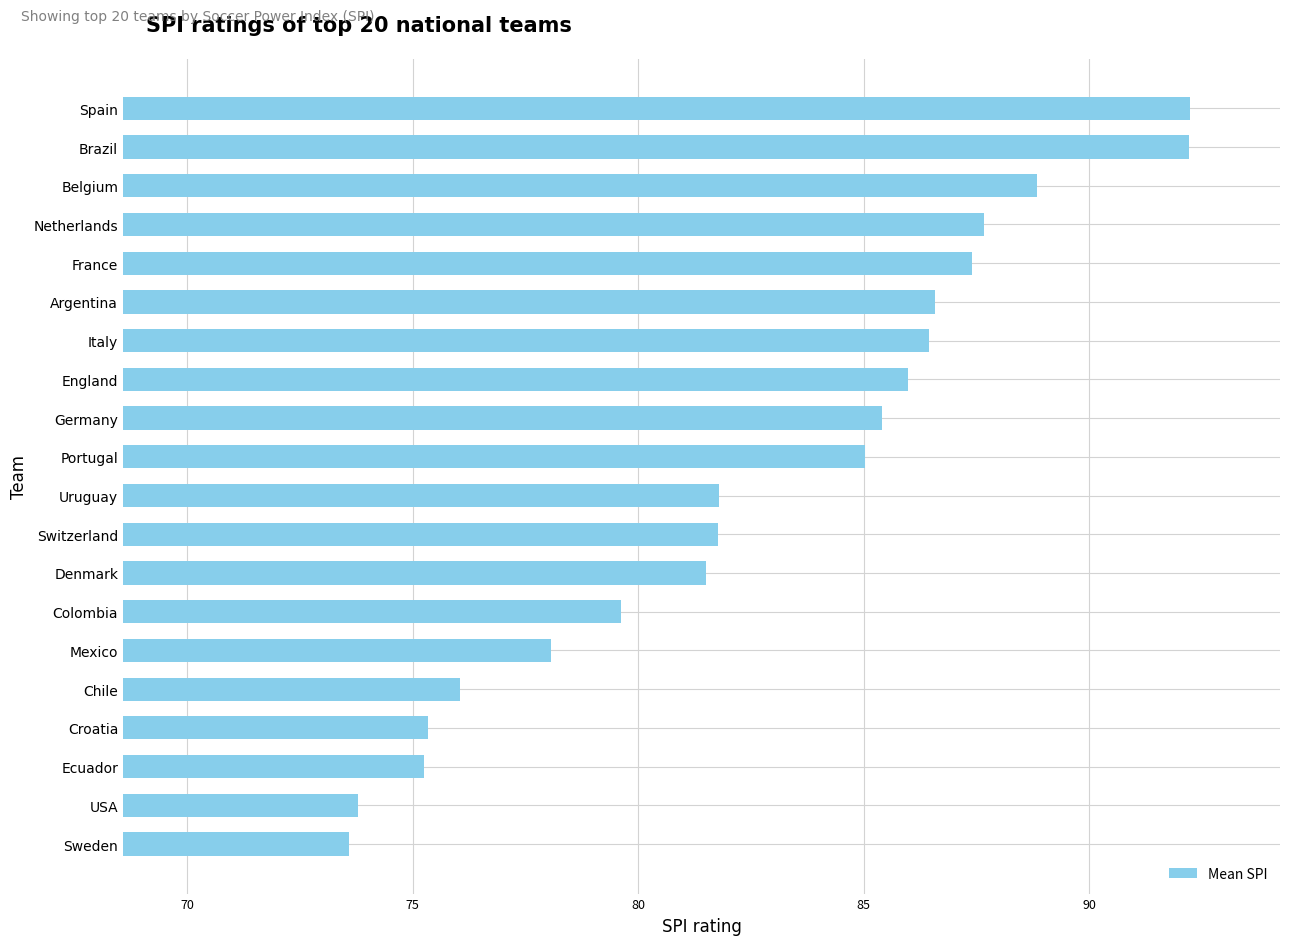

Between Spain and France, which is larger?

Spain